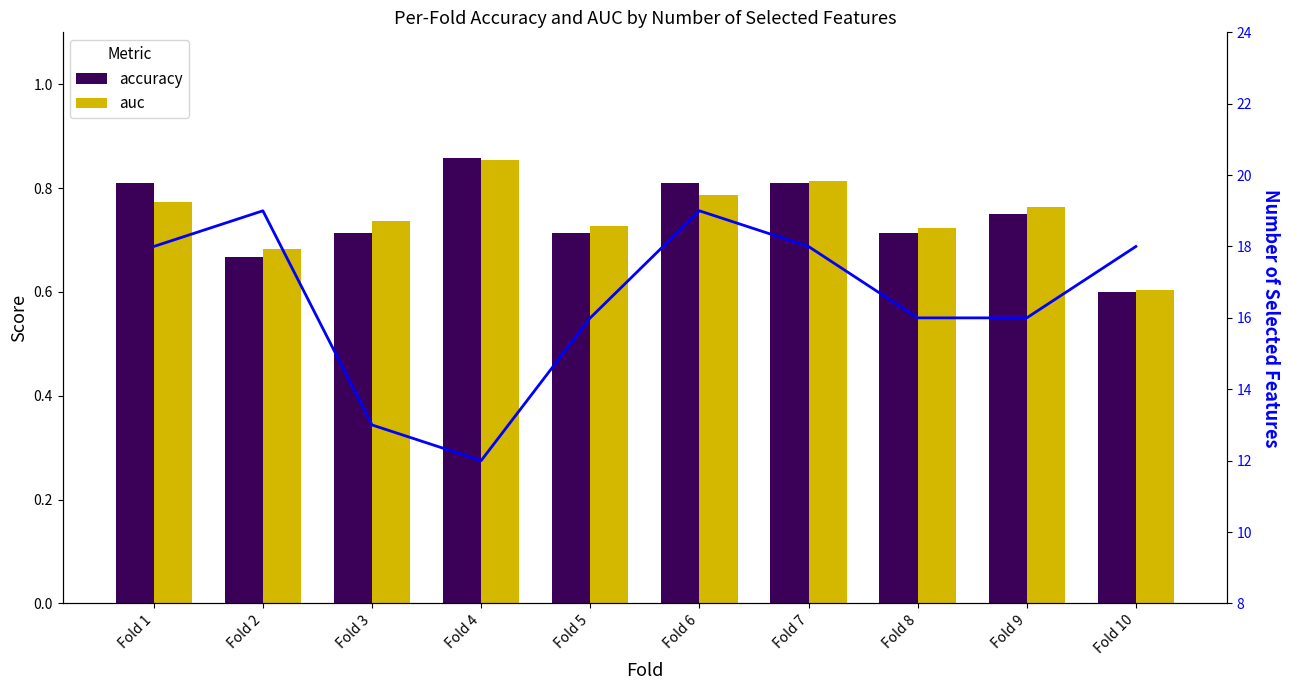

The accuracy series shows 0.5 at Fold 9. True or false?

False